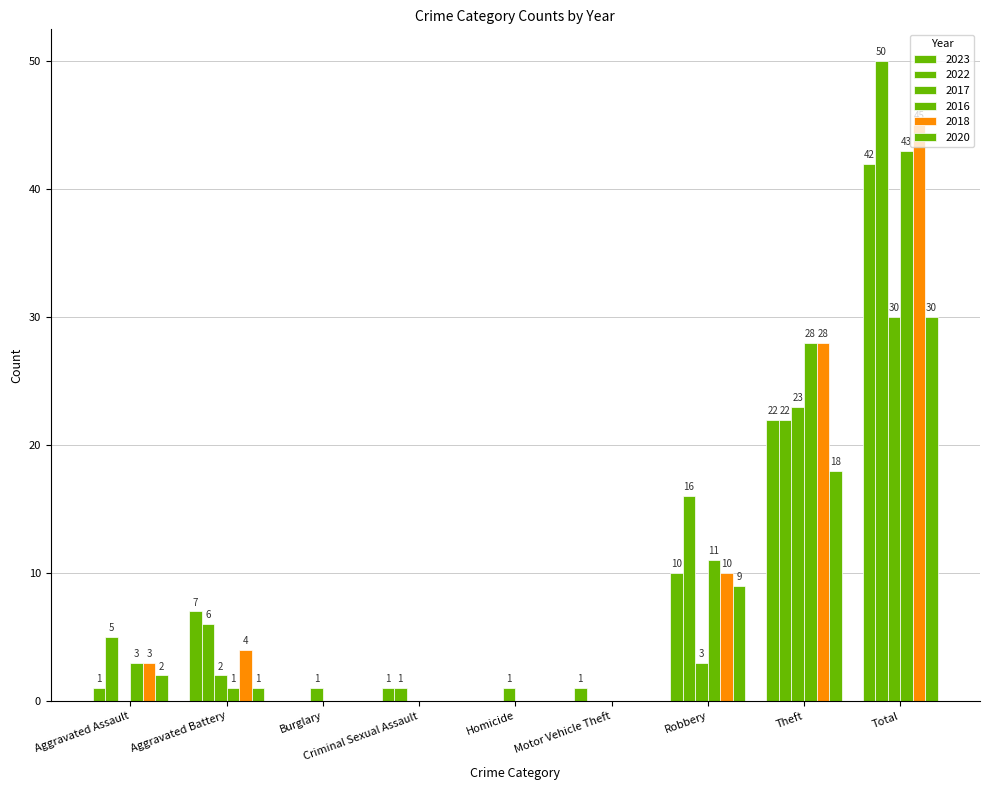

Count the number of categories in the chart.

9